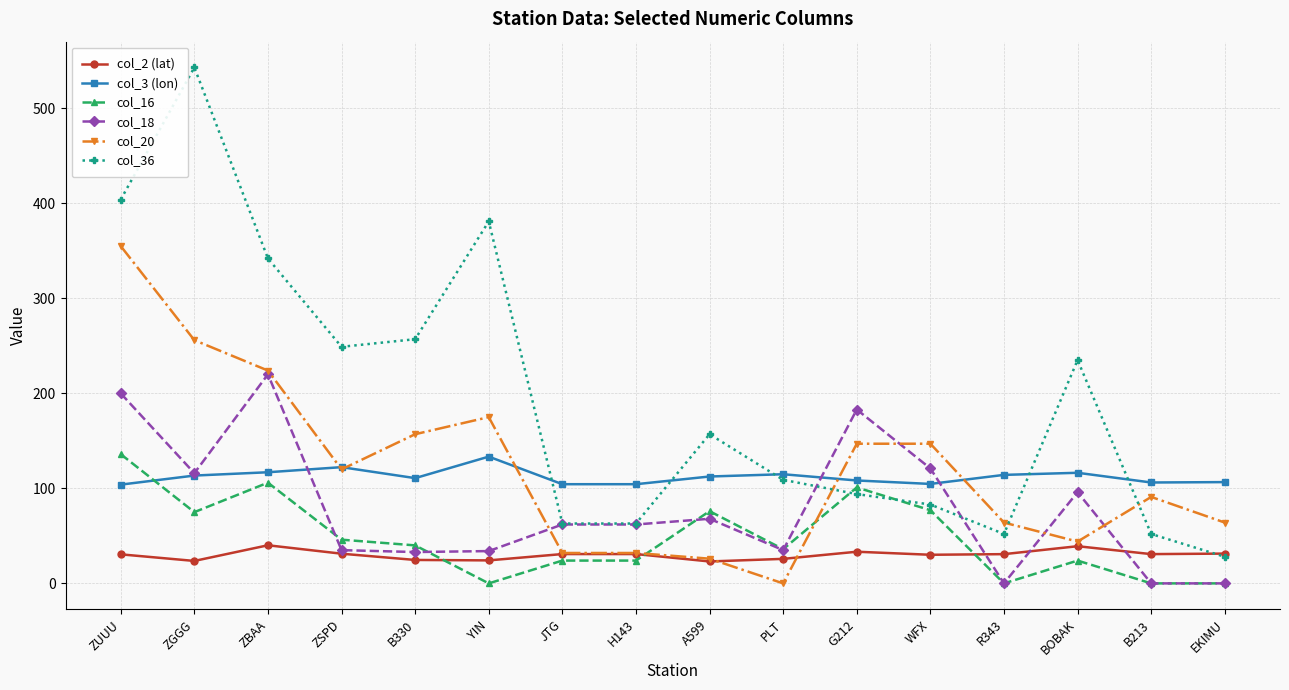

What is the value of the col_36 point at the 16th from the left?

28.0